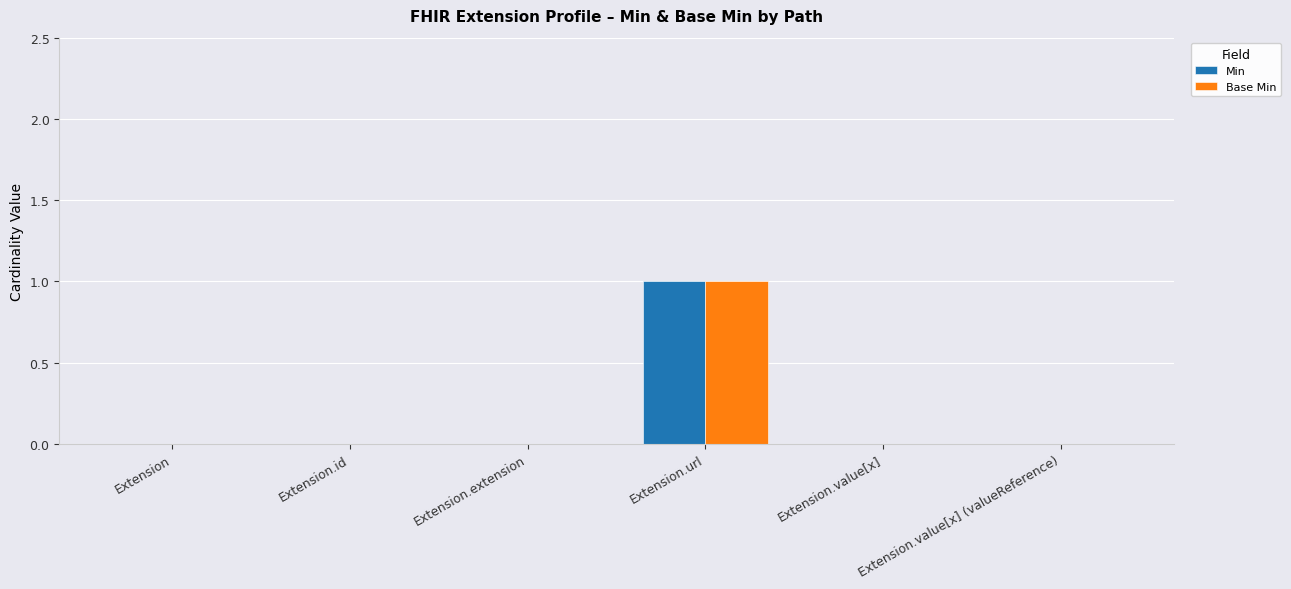

The Base Min series shows -1 at Extension.extension. True or false?

False